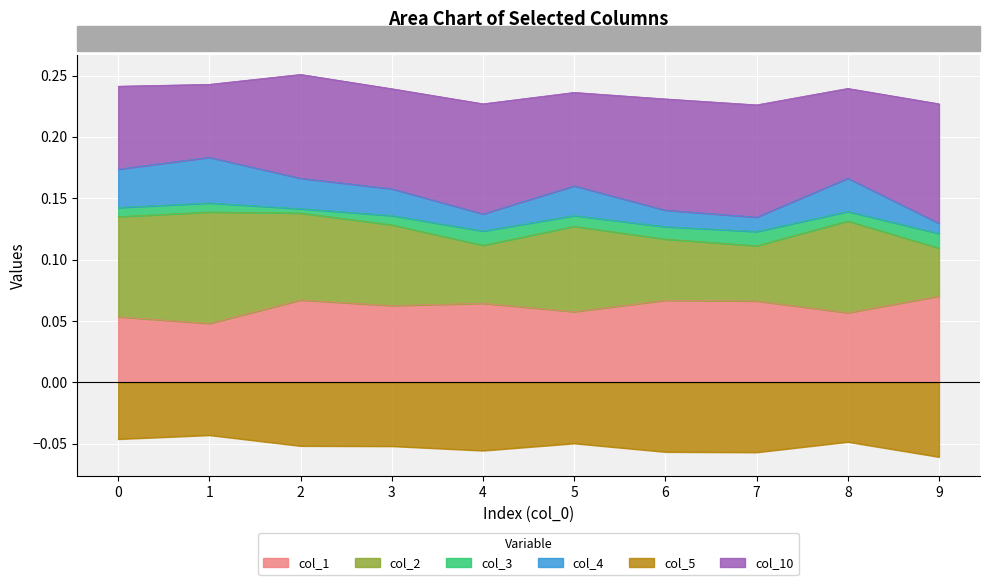

True or false: col_4 and col_2 cross at least once.

False